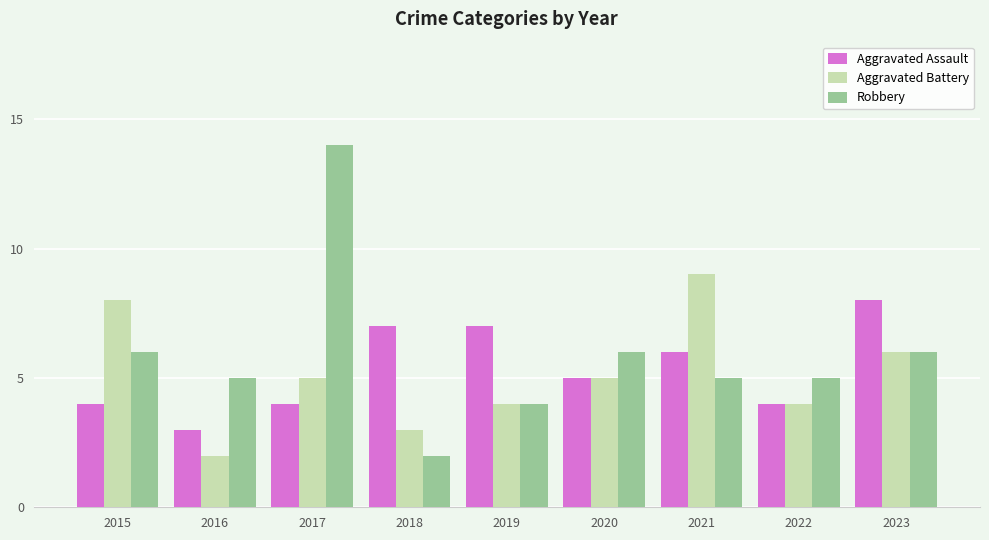

List the series in order of their peak value, lowest first.

Aggravated Assault, Aggravated Battery, Robbery